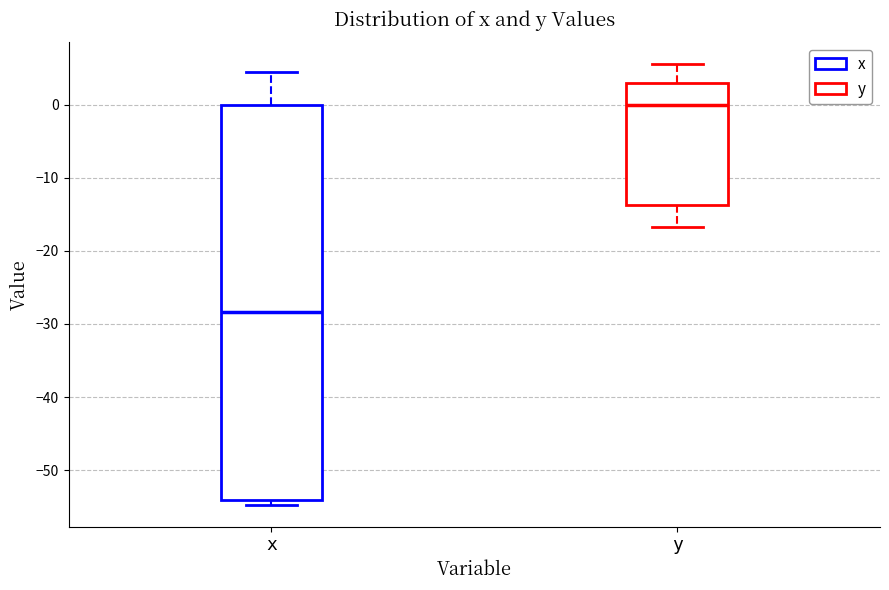

Where is the lower edge of the box for x on the y-axis? The values are not printed on the chart, so give them approximately, as read against the axis.

-54